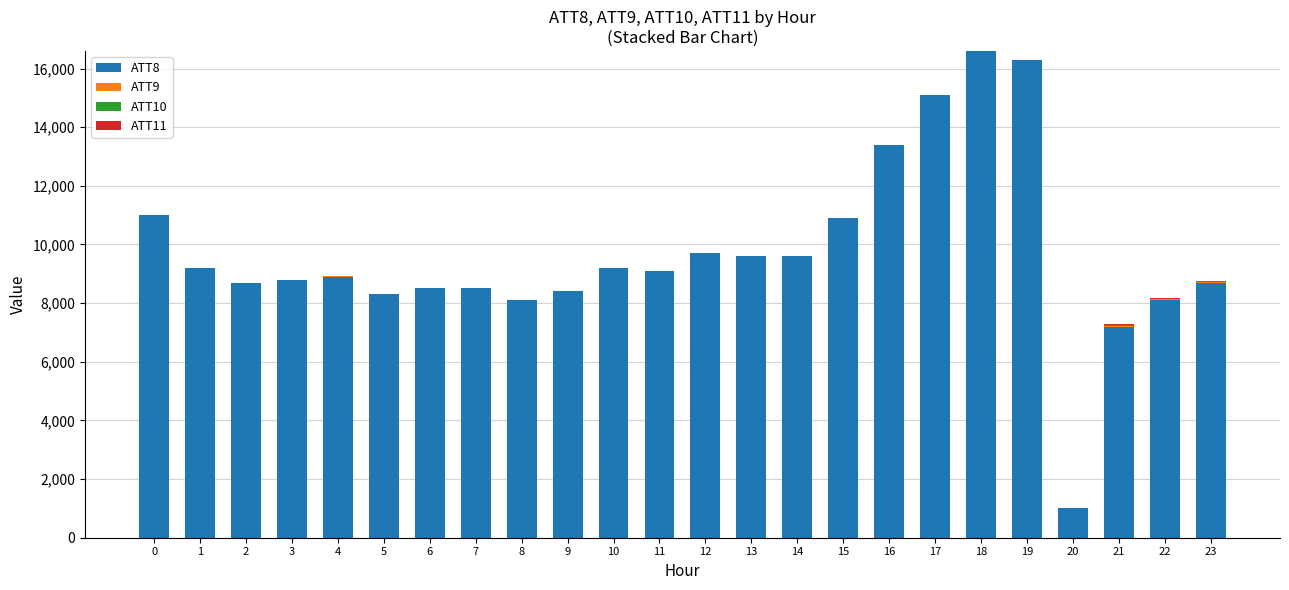

What is the sum of all ATT8 values?

232900.0